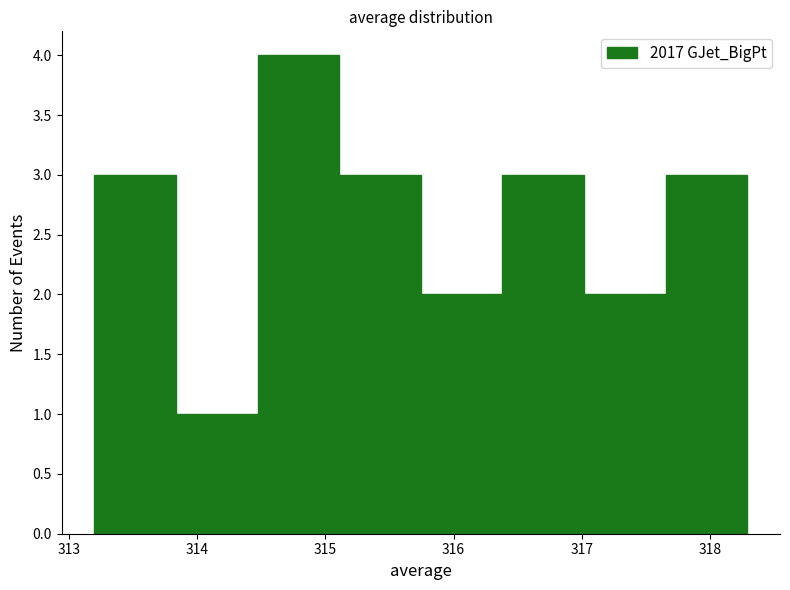

How tall is the bar that spans 316.4 to 317.0 on the x-axis? Neither the bar edges nor the heights are printed on the chart, so give them approximately, as read against the axes.

3